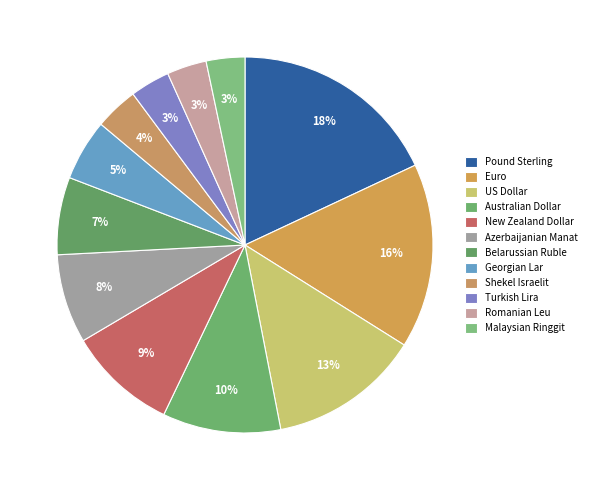

Count the number of slices in the pie.

12